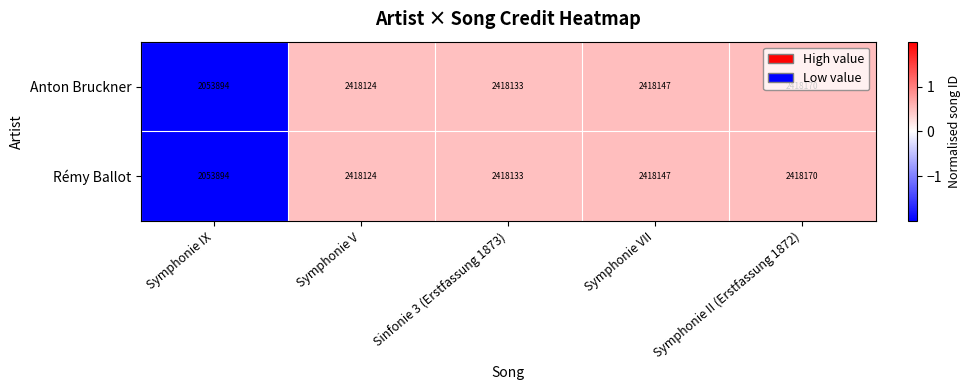

At which category is the sum across all series the highest?

Symphonie II (Erstfassung 1872)